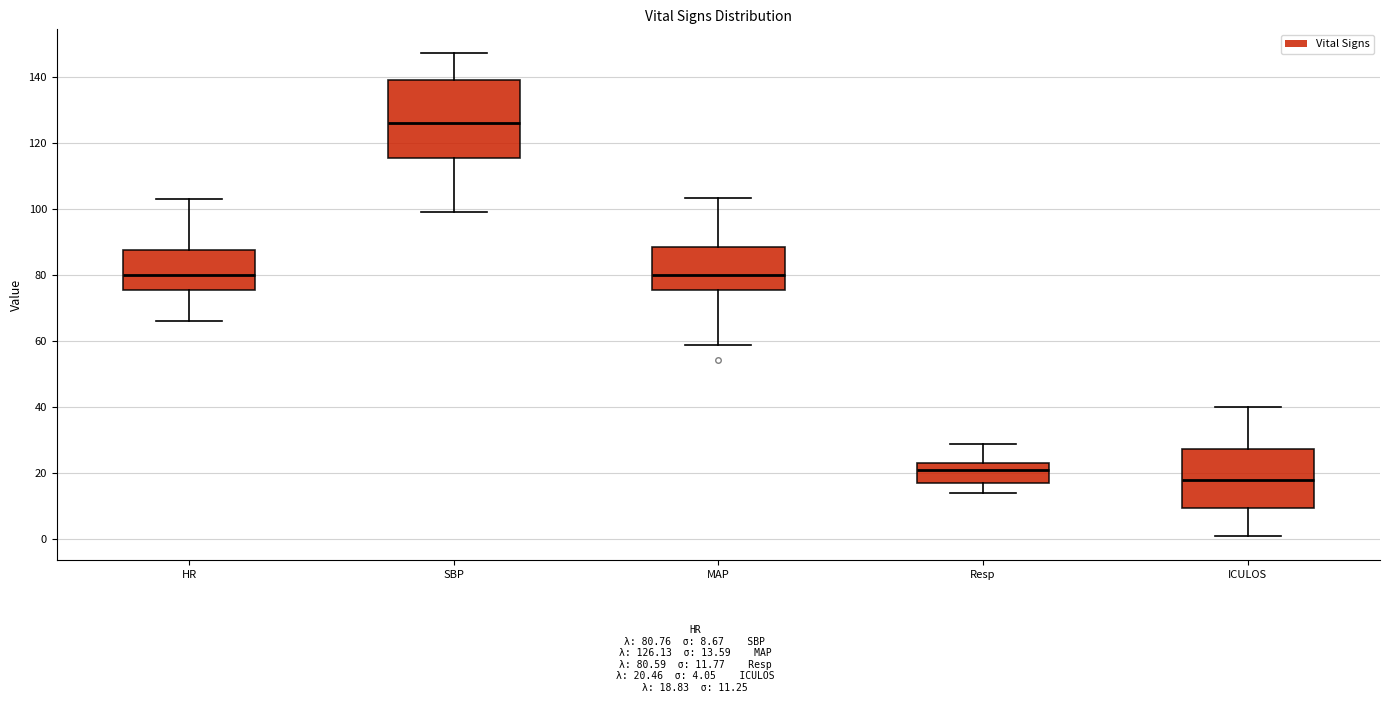

Comparing the boxes themselves (not the whiskers), which one is the tallest?

SBP